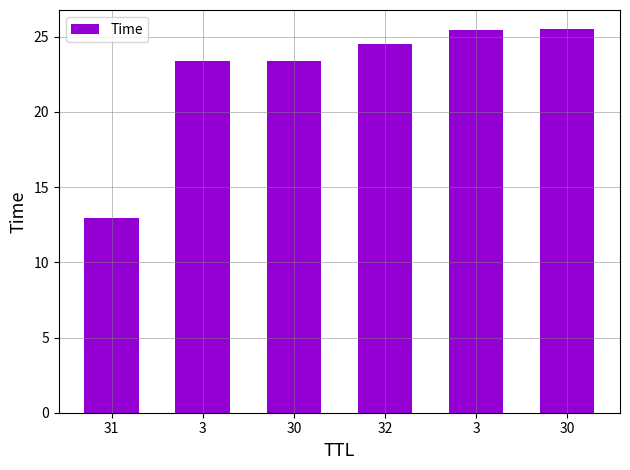

What is the ratio of the value at 3 to the value at 30?

1.0